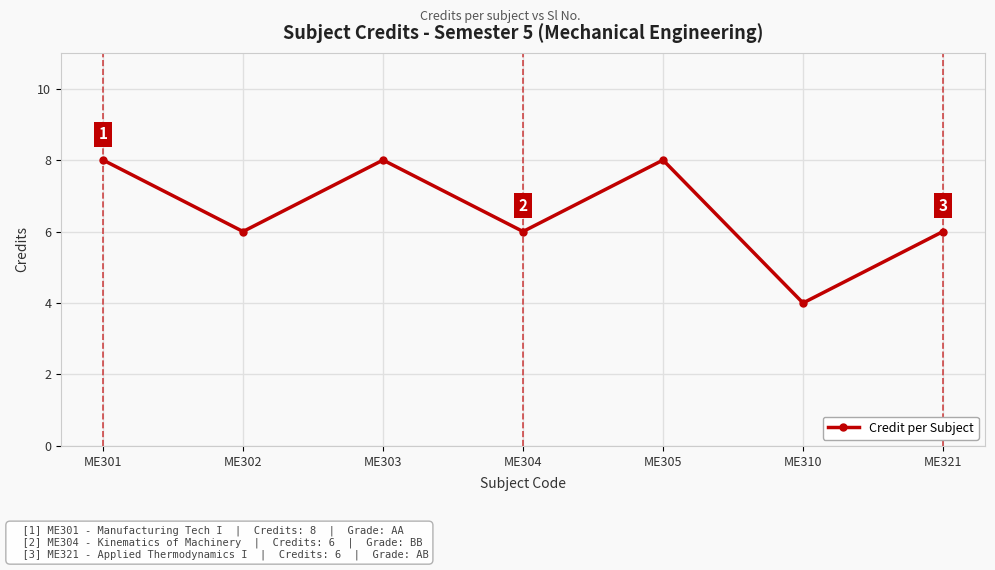

True or false: the data has more than 2 interior local peaks.

False